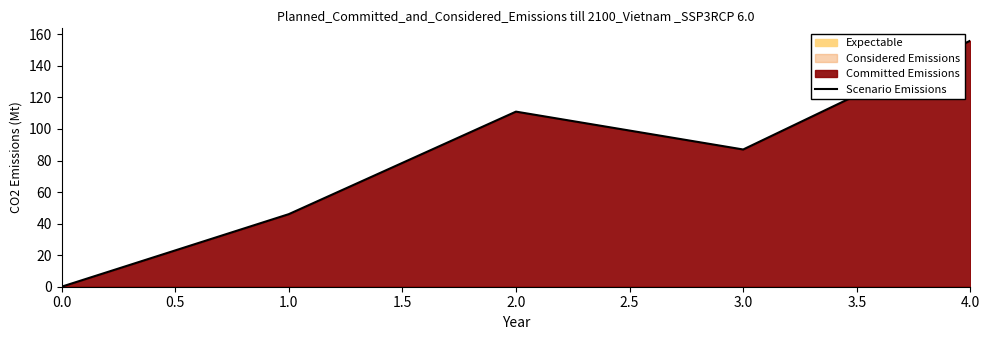

The value of Scenario Emissions at 0.0 is -74. True or false?

False